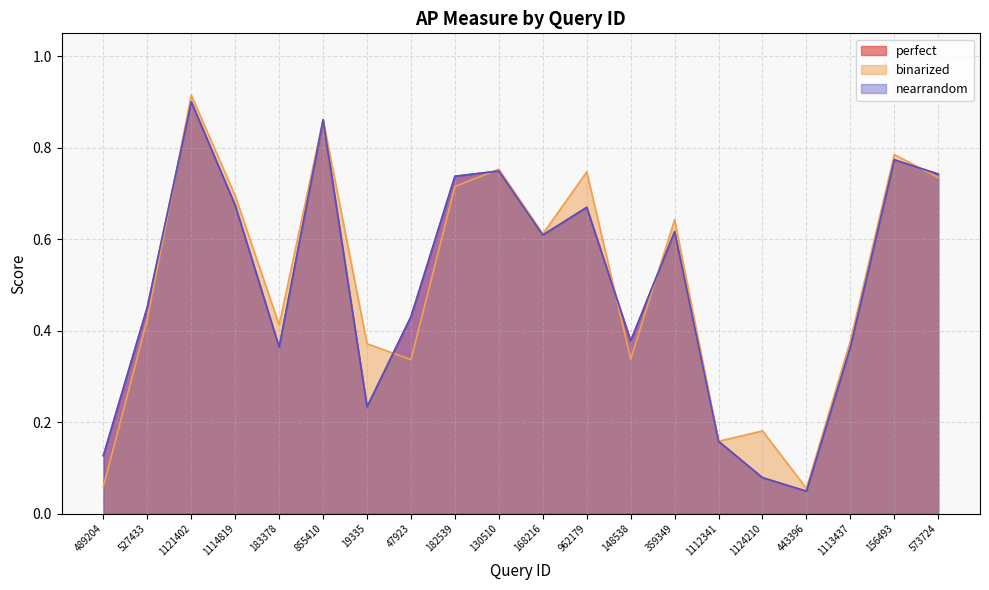

What position from the right is 443396?

4